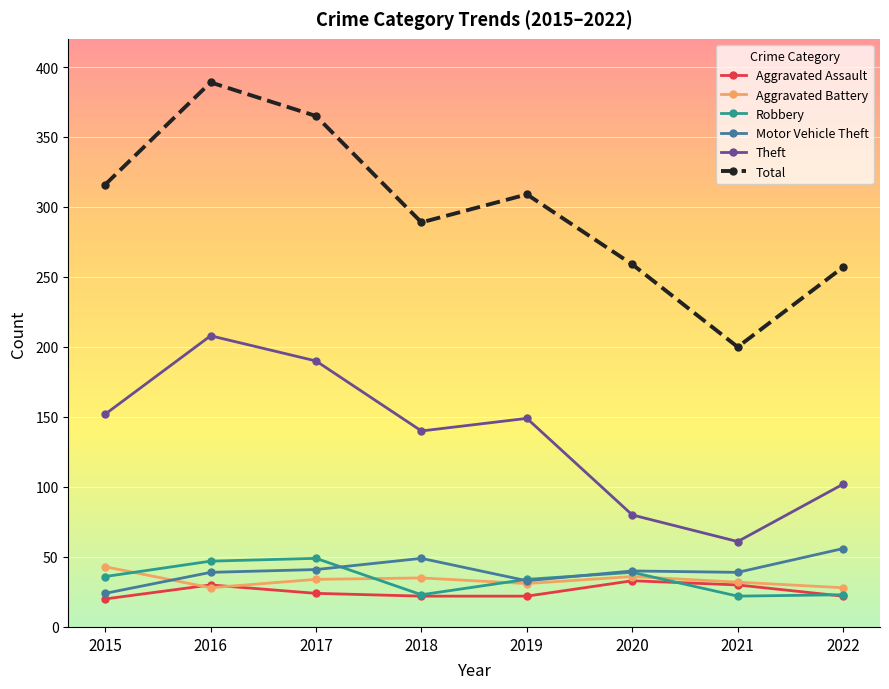

What is the smallest value displayed?

20